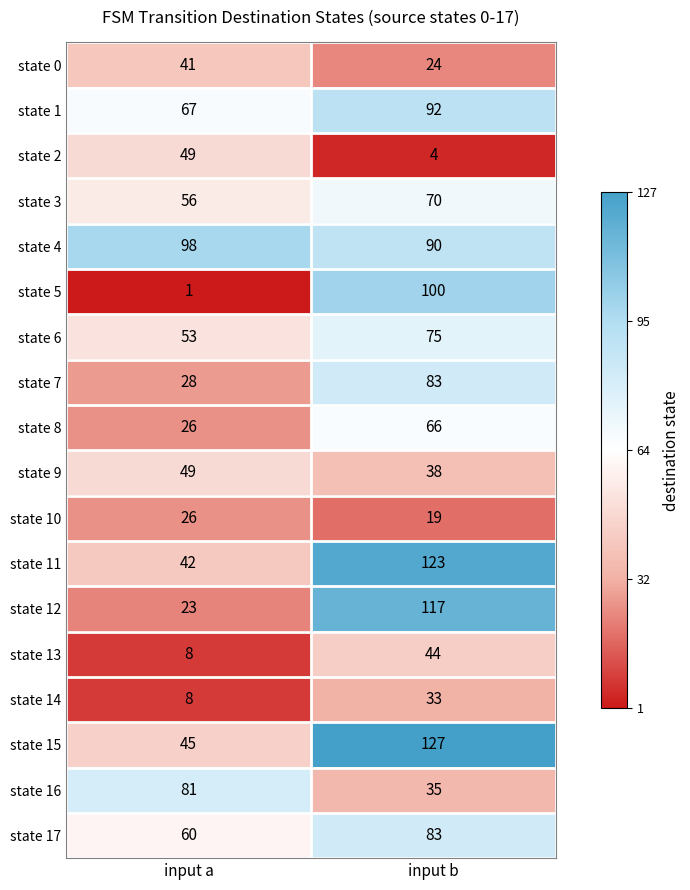

Which series has the widest spread of values?

state 5